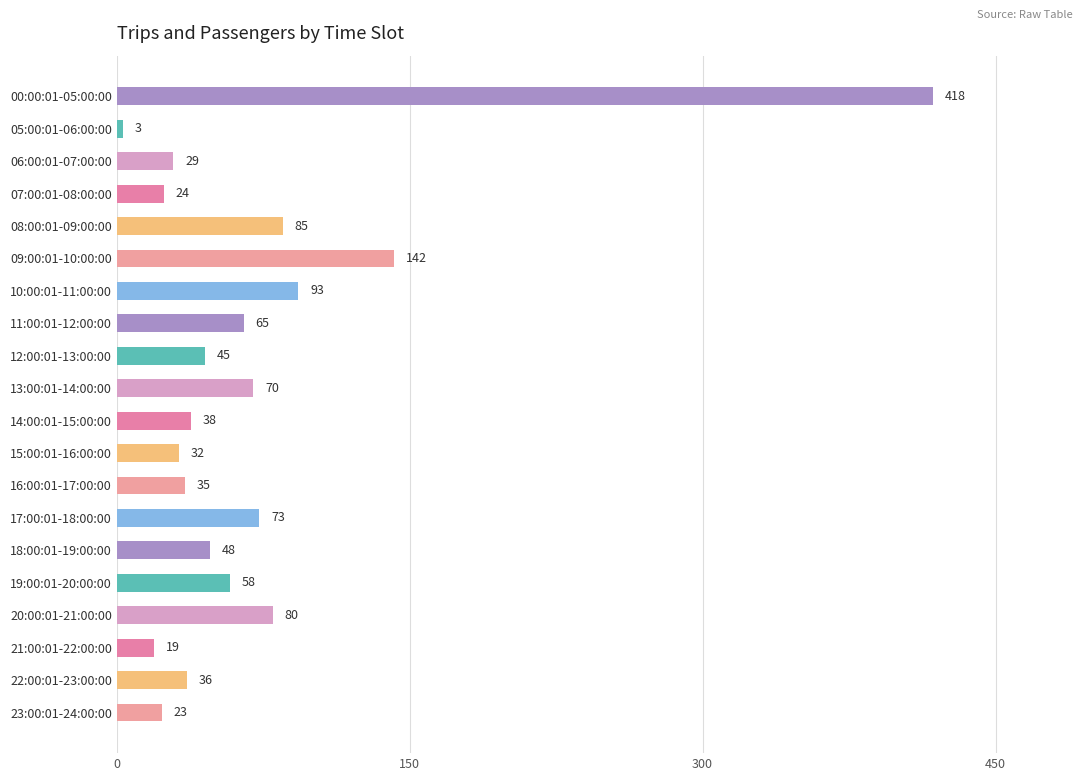

The chart shows a value of 70 at 13:00:01-14:00:00. True or false?

True